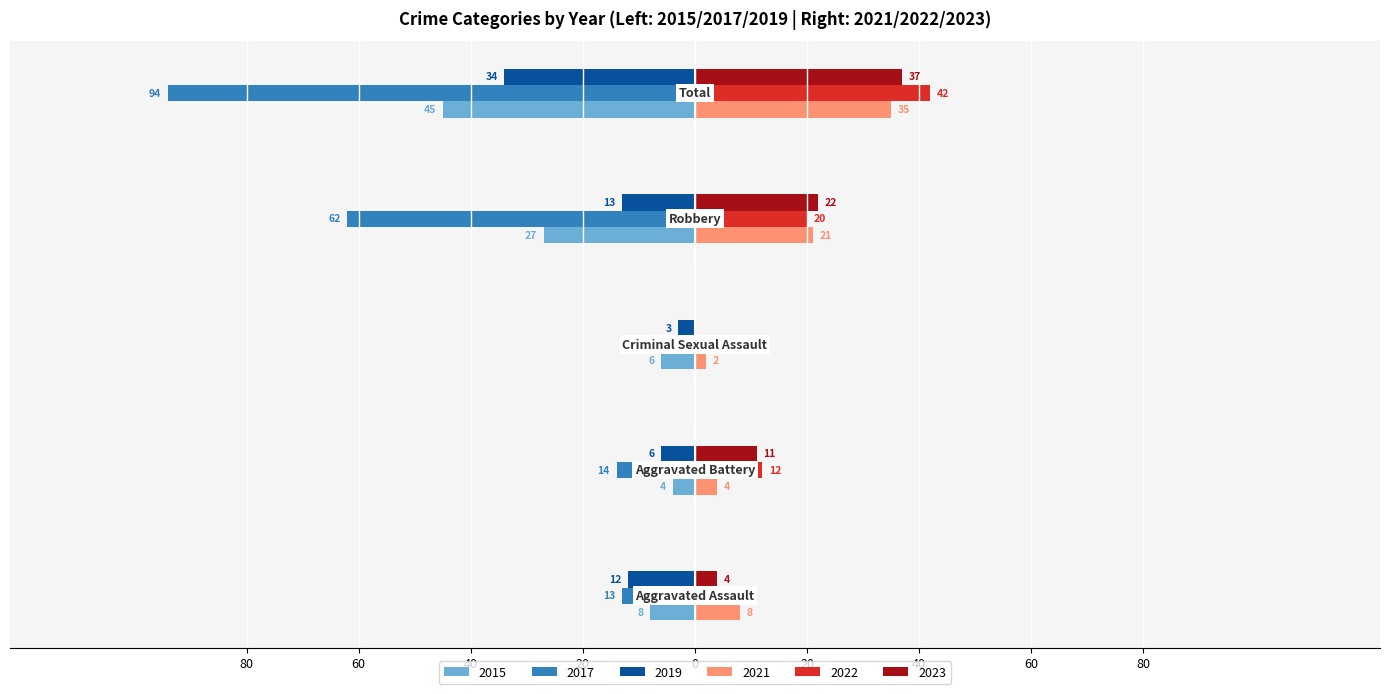

Which series has the largest range (max minus min)?

2017